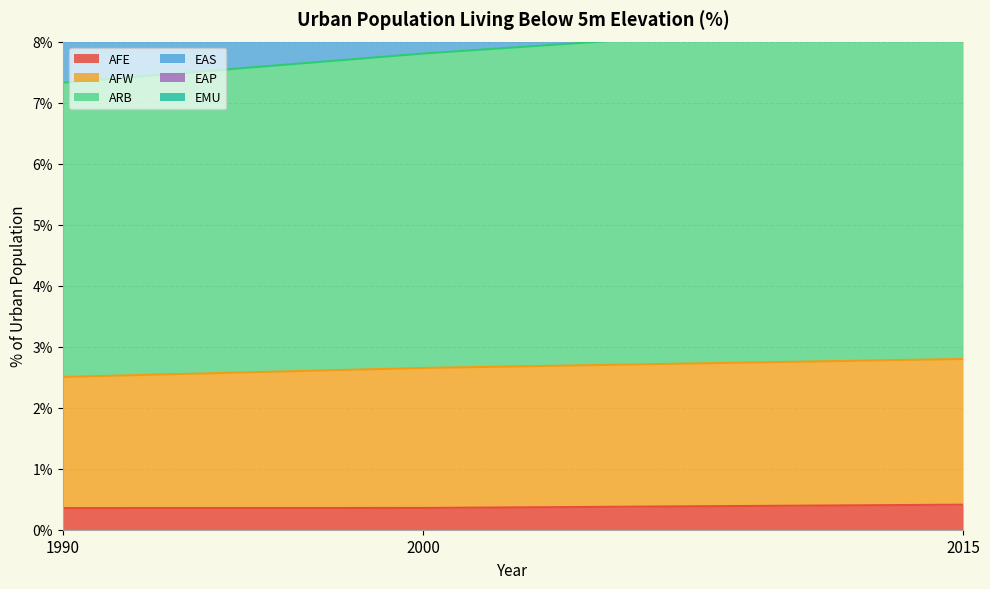

How many AFE values are between 0 and 1?

3